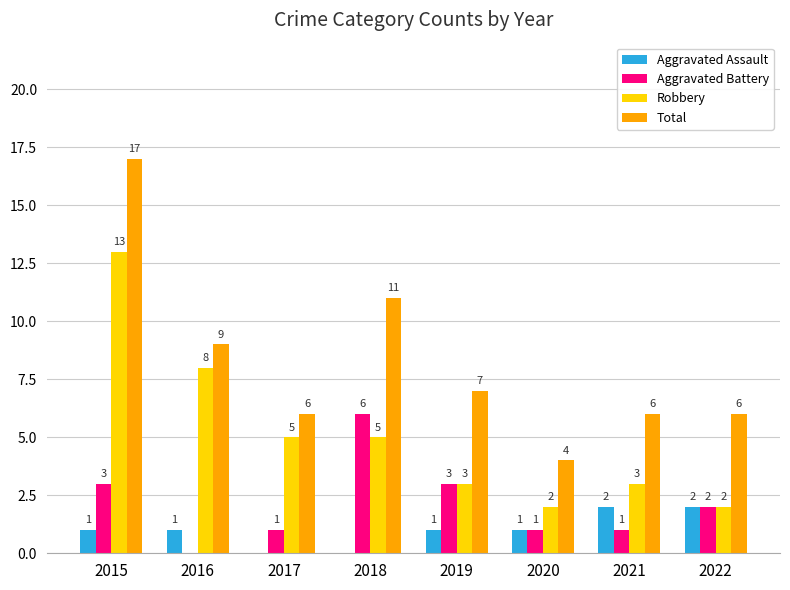

Between 2017 and 2022, which series saw the biggest shift?

Robbery